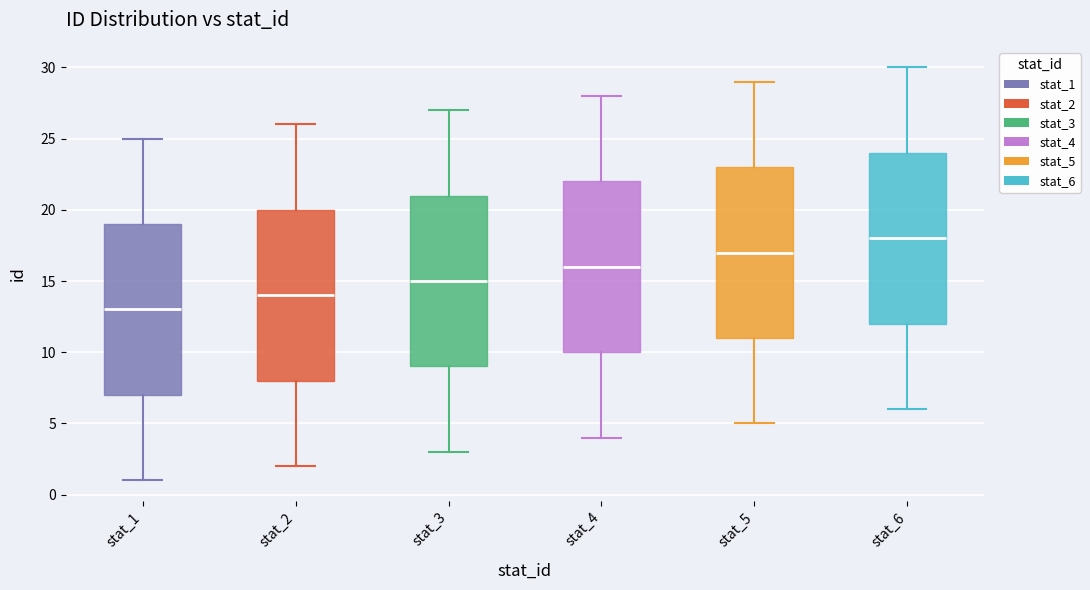

Reading left to right, transcribe this box plot: for each box, give where its median line is, the range the box spans, and where its two whiskers end, as read against the y-axis. The values are not printed on the chart, so give them approximately, as read against the axis.

stat_1: median 13, box 7 to 19, whiskers 1 to 25
stat_2: median 14, box 8 to 20, whiskers 2 to 26
stat_3: median 15, box 9 to 21, whiskers 3 to 27
stat_4: median 16, box 10 to 22, whiskers 4 to 28
stat_5: median 17, box 11 to 23, whiskers 5 to 29
stat_6: median 18, box 12 to 24, whiskers 6 to 30